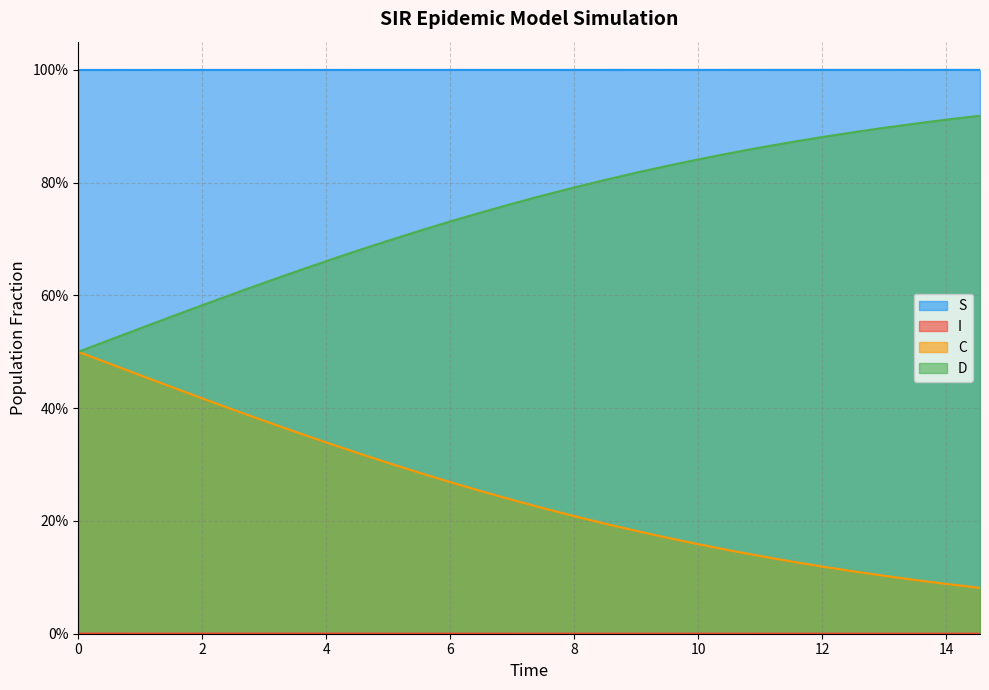

How many data points does each series have?

30